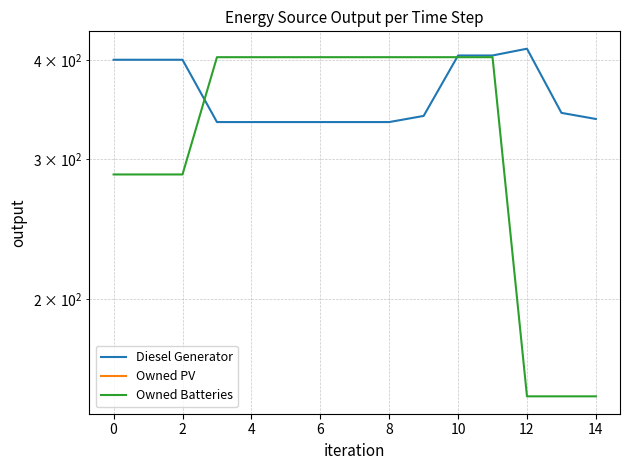

What is the sum of the Owned Batteries values at 14 and 10?

554.0